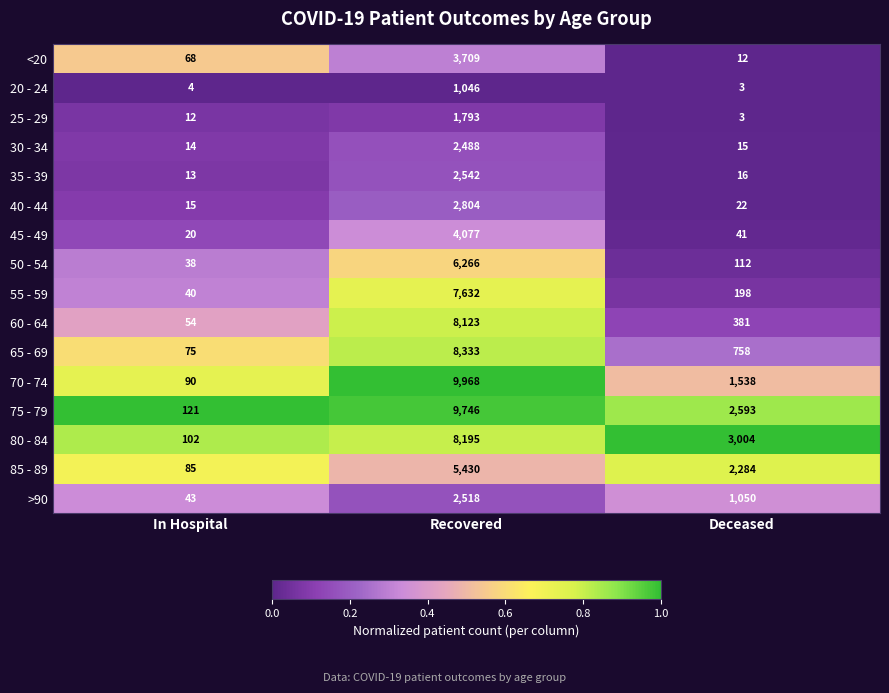

Between Recovered and Deceased, which series saw the biggest shift?

70 - 74